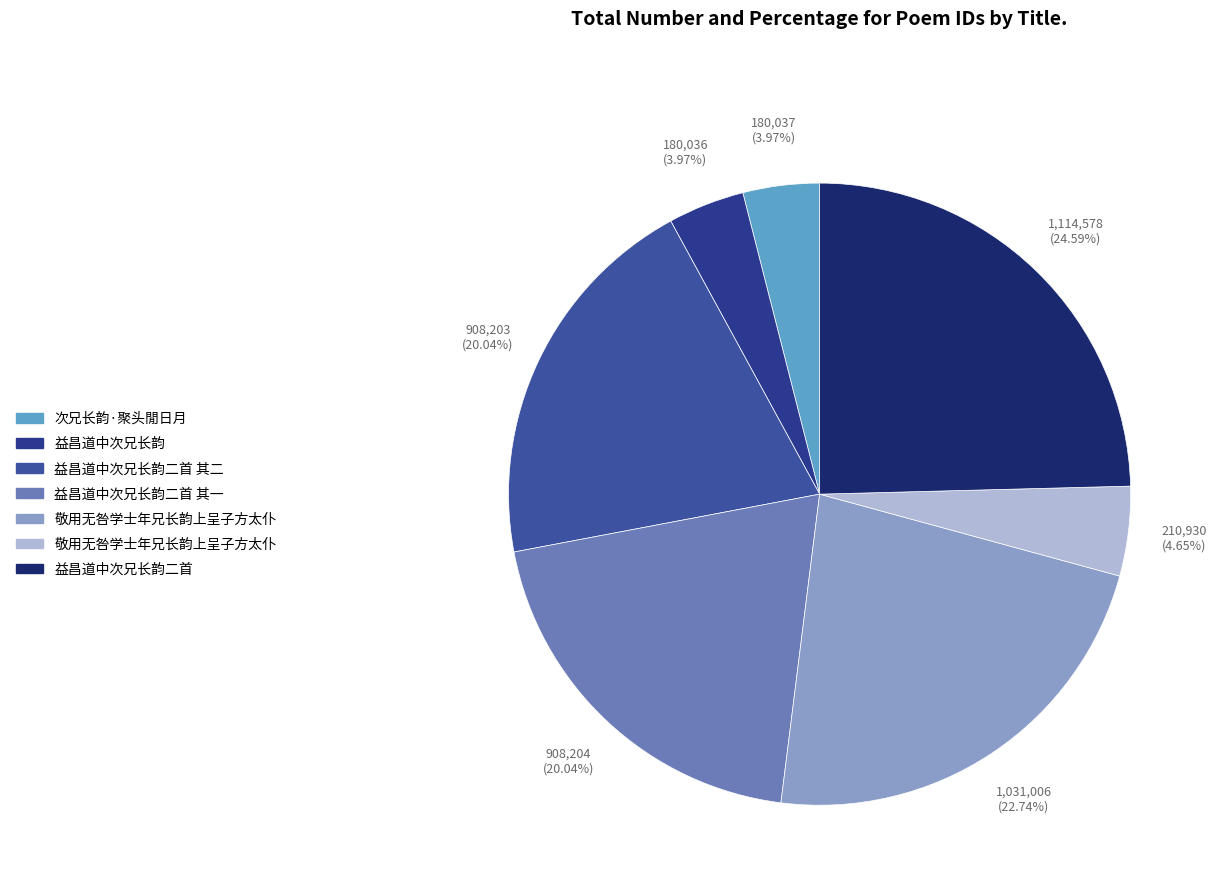

Count the number of slices in the pie.

7